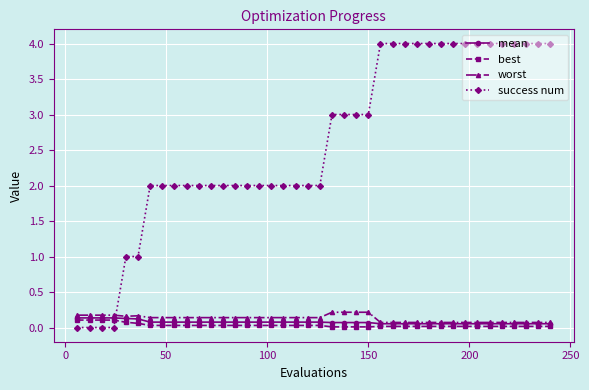

What is the greatest value displayed?

4.0